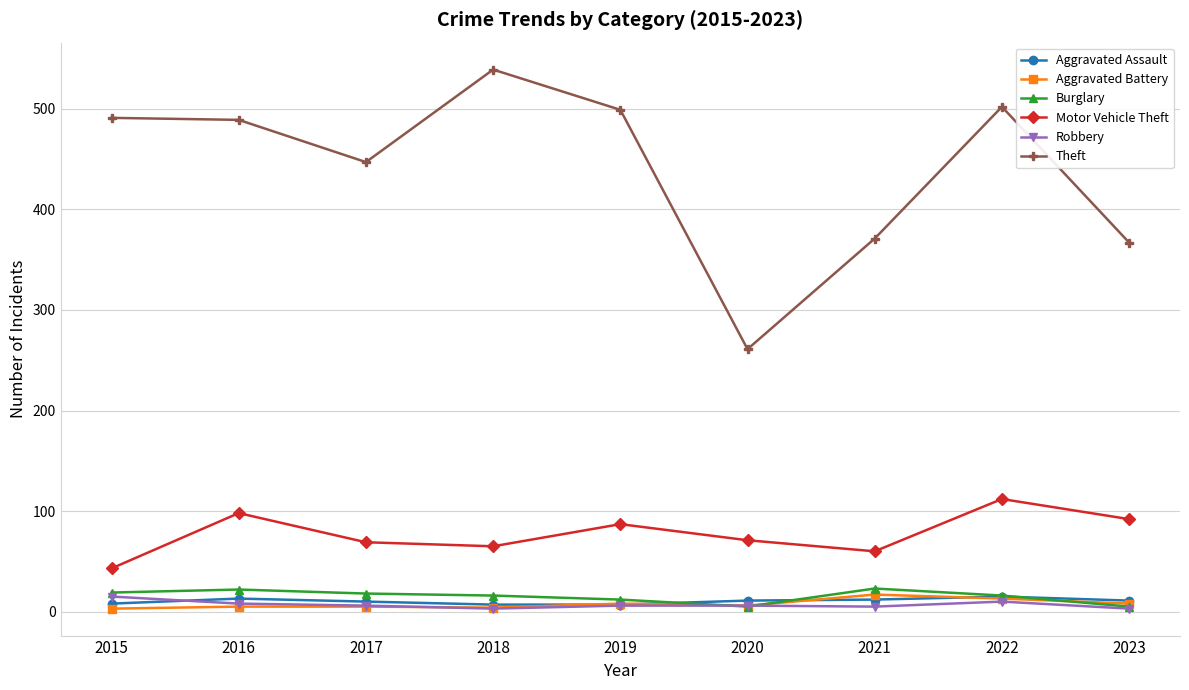

What is the total value across all series at 2017?

555